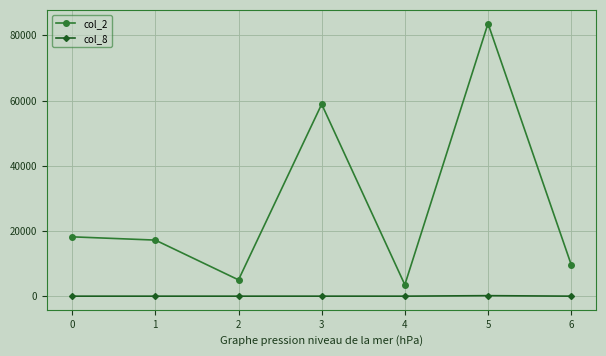

At which category is the sum across all series the highest?

5